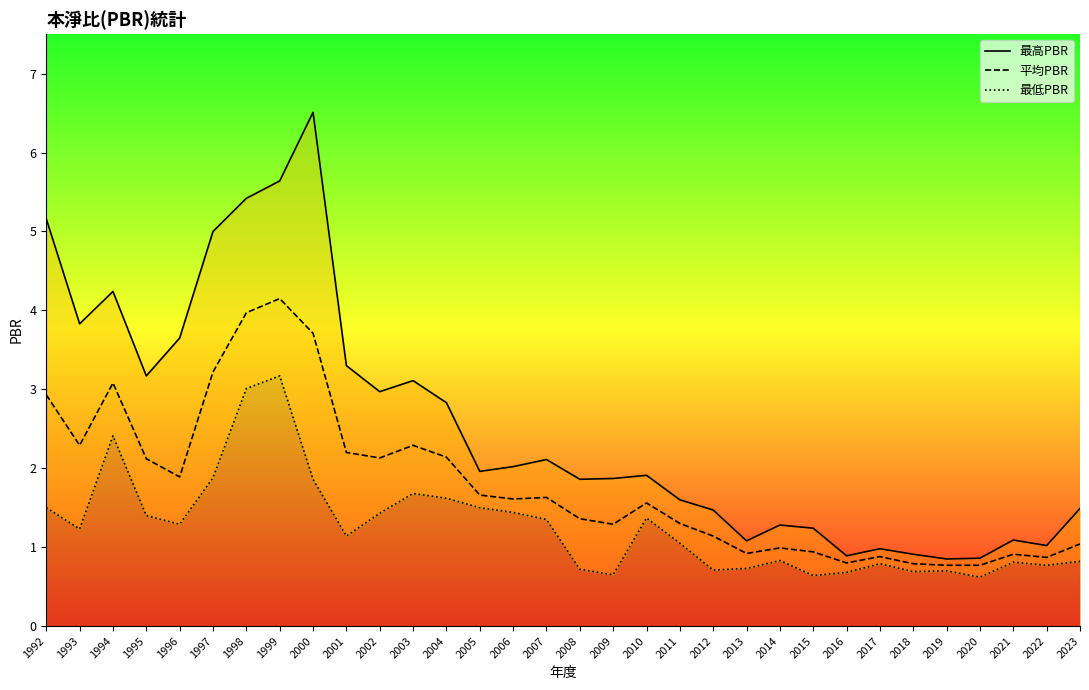

At which category is the sum across all series the highest?

1999